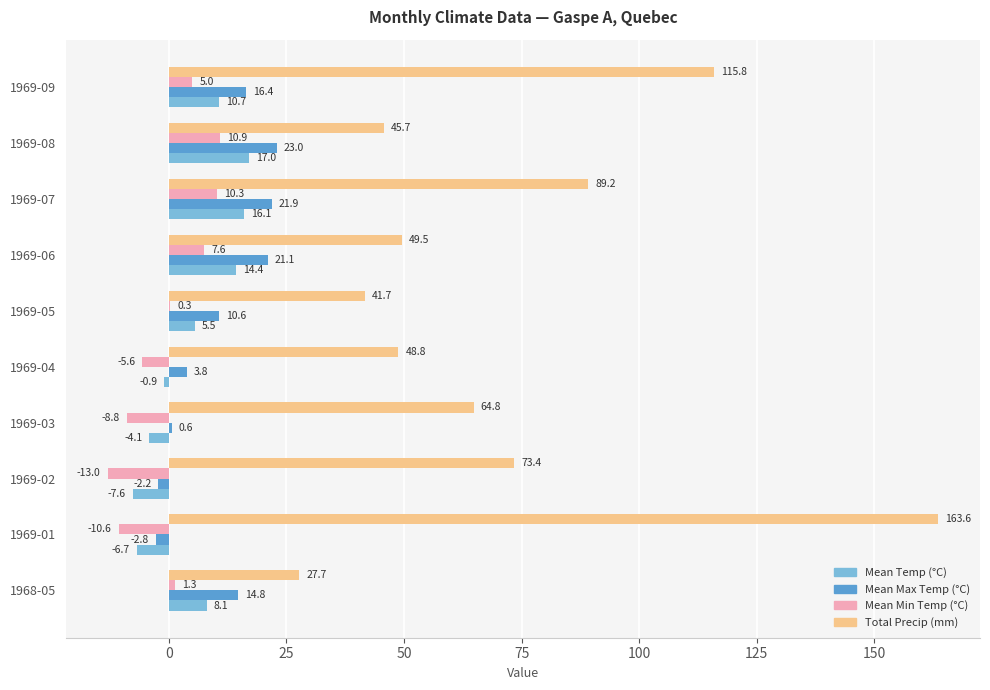

Where is Total Precip (mm) nearest to the value 95?

1969-07